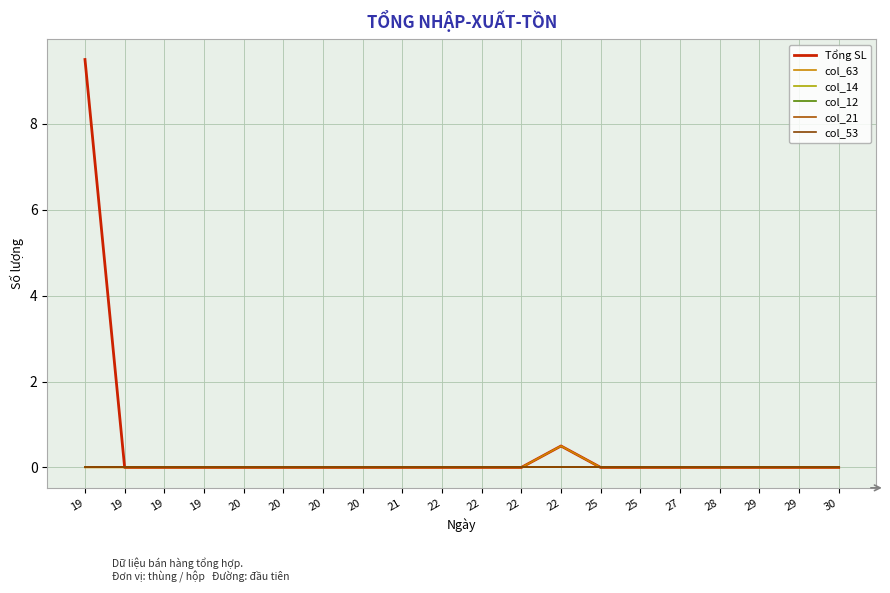

Between 22 and 30, which series saw the biggest shift?

Tổng SL